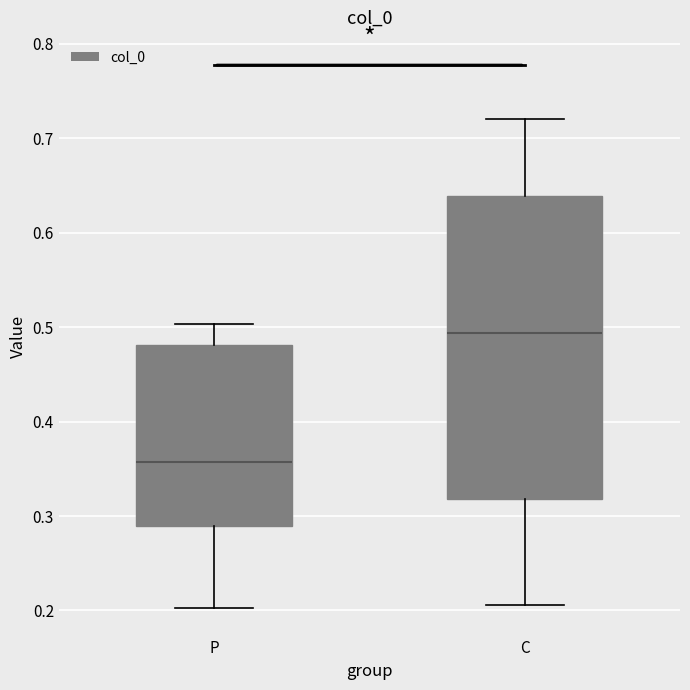

Comparing the boxes themselves (not the whiskers), which one is the tallest?

C